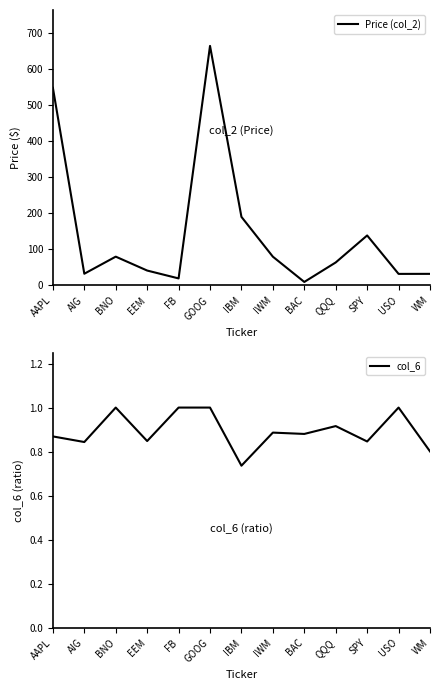

True or false: Price (col_2) and col_6 intersect in this chart.

False